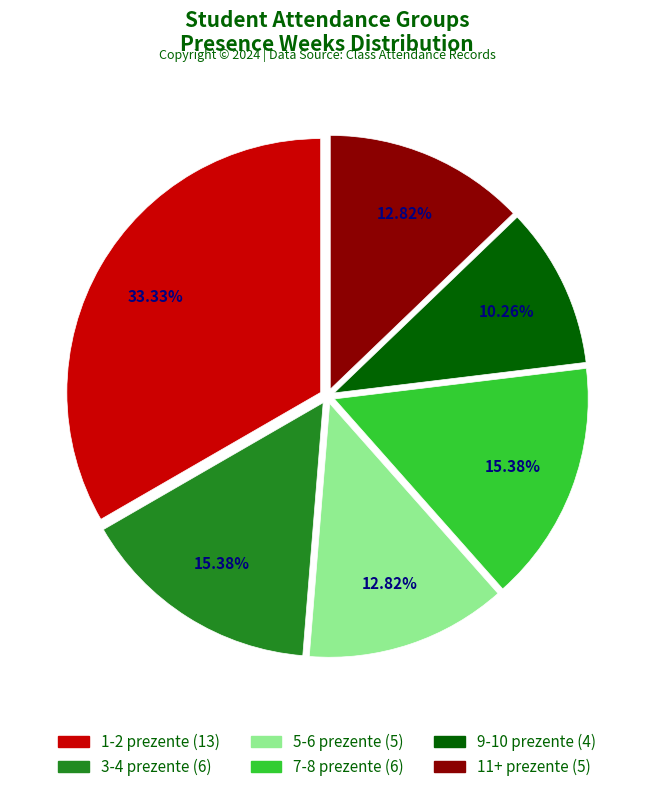

Between 9-10 prezente and 5-6 prezente, which is larger?

5-6 prezente